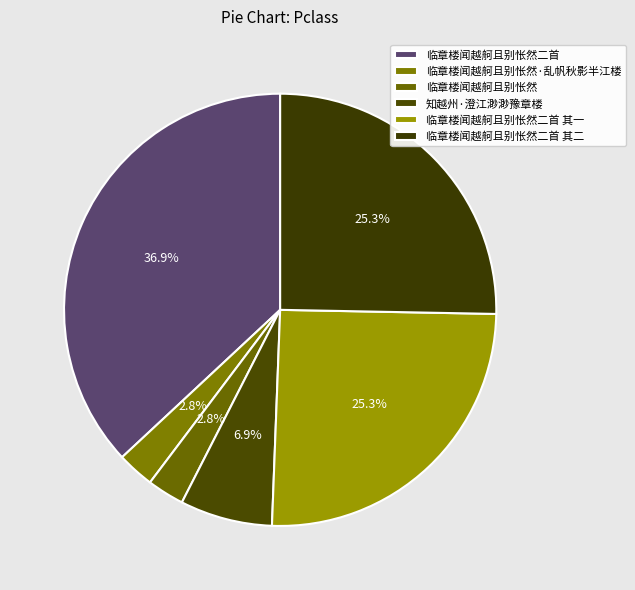

How many slices are in this pie chart?

6